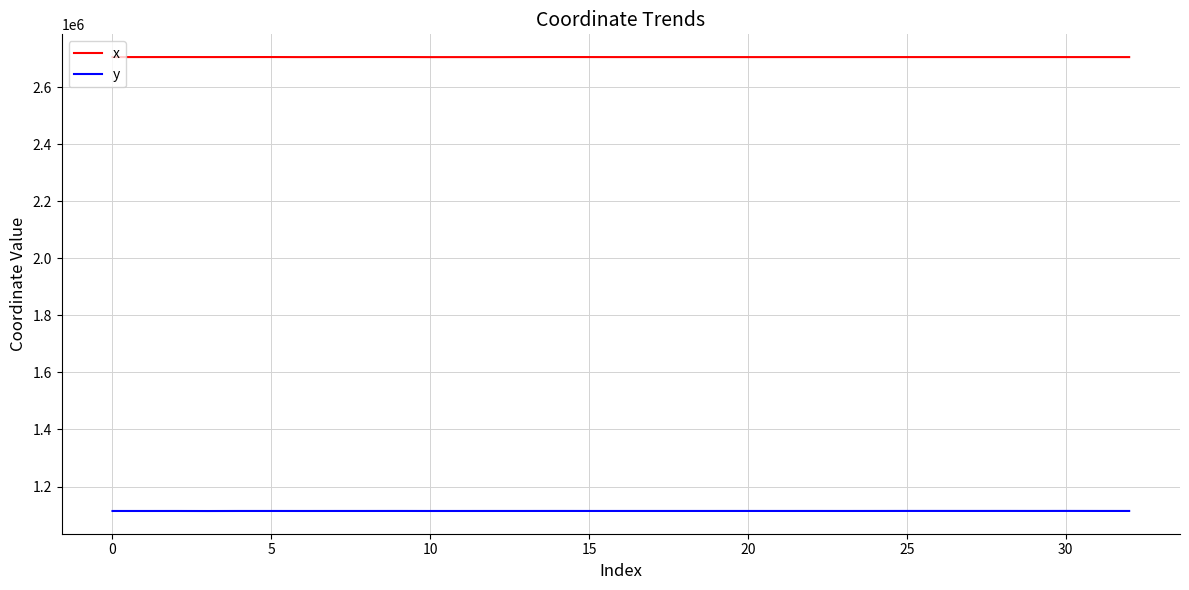

Which series has the largest total across all categories?

x